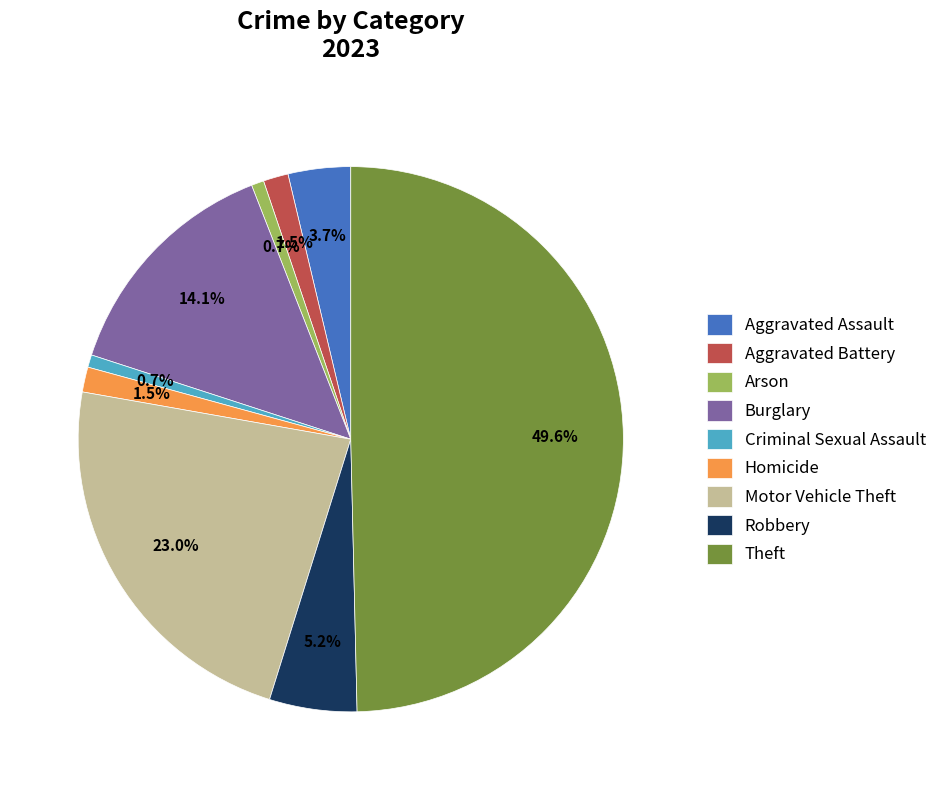

What is the largest slice in the pie chart?

Theft